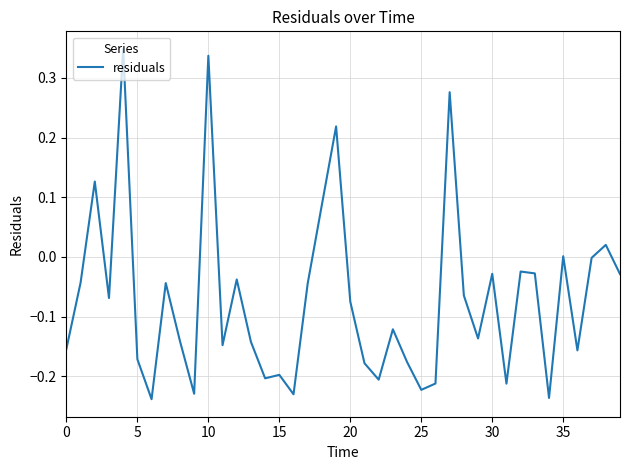

How many interior local valleys (lower than both neighbors) does the data have?

12